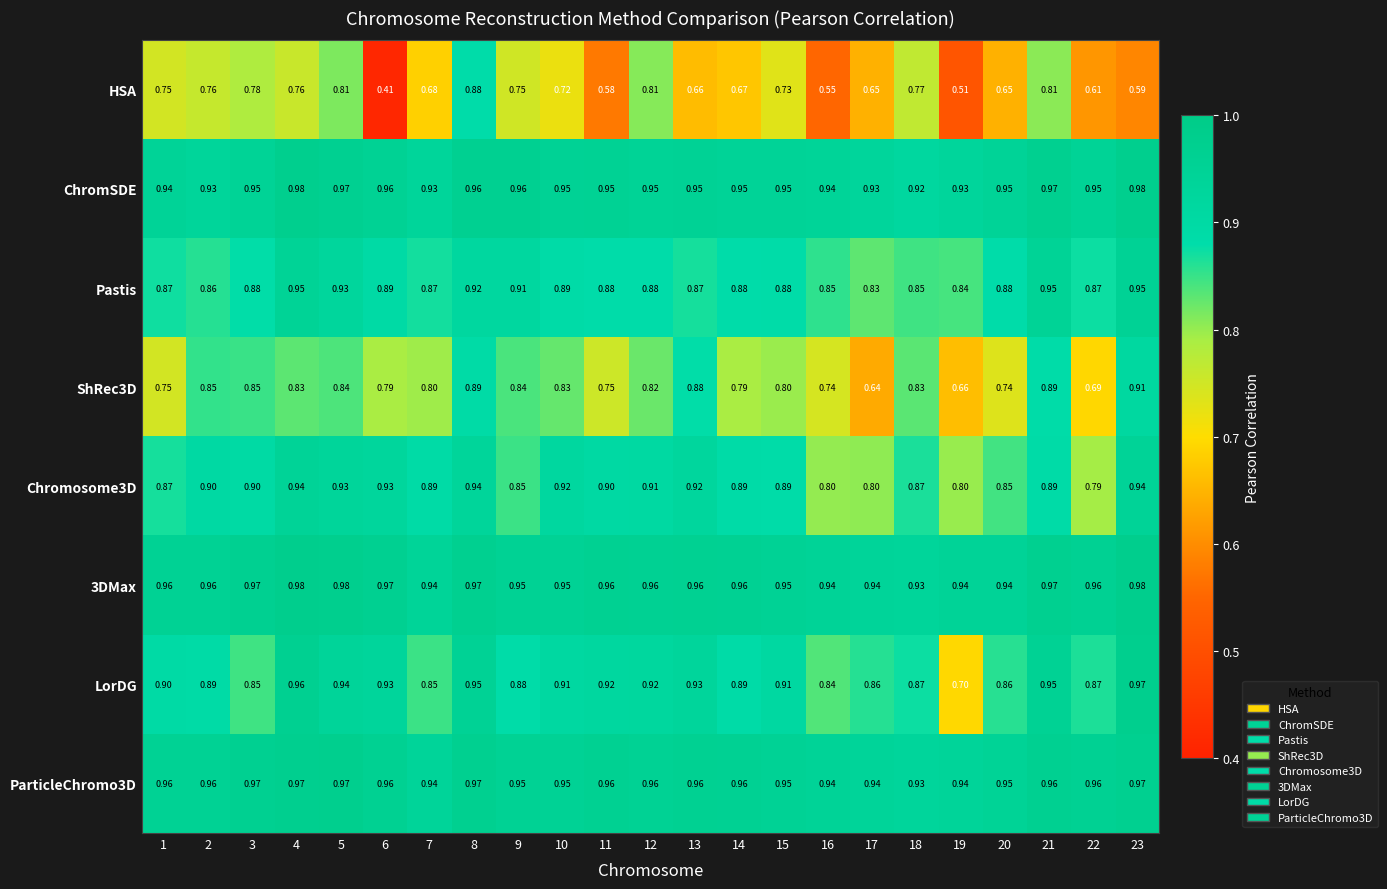

Which series has the largest range (max minus min)?

HSA